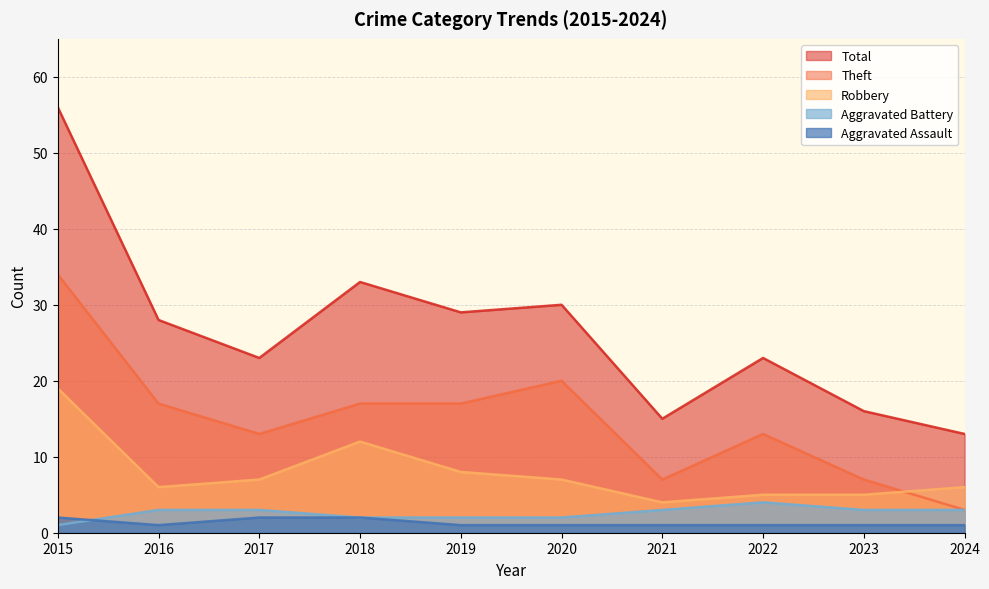

True or false: Total has a value of 13 at 2024.

True